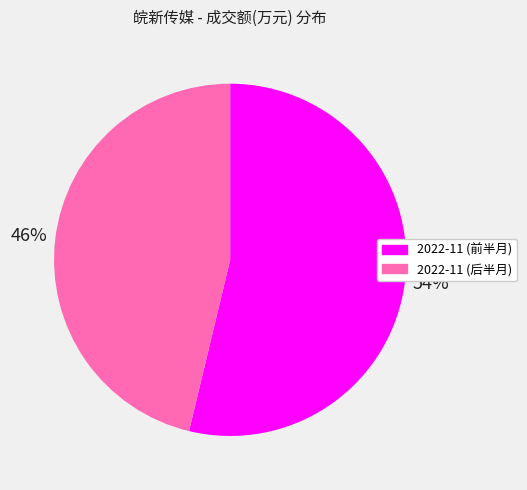

To the nearest percent, what is the difference between the largest and smallest slice percentages?

8%